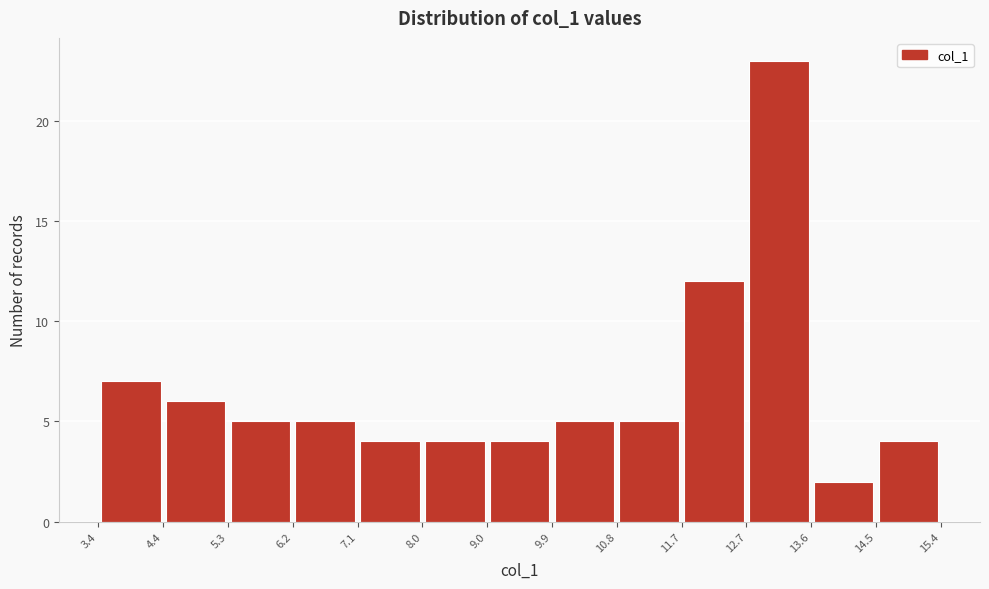

Reading left to right, list every bar in this chart as the range it spans on the x-axis followed by its height. The values are not printed on the chart, so give them approximately, as read against the axis.

3.4 to 4.4: 7
4.4 to 5.3: 6
5.3 to 6.2: 5
6.2 to 7.1: 5
7.1 to 8.0: 4
8.0 to 9.0: 4
9.0 to 9.9: 4
9.9 to 10.8: 5
10.8 to 11.7: 5
11.7 to 12.7: 12
12.7 to 13.6: 23
13.6 to 14.5: 2
14.5 to 15.4: 4